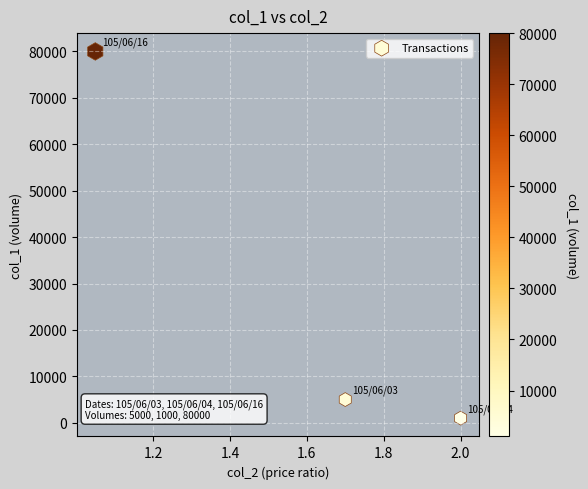

What is the range of Y values (max minus min)?

79000